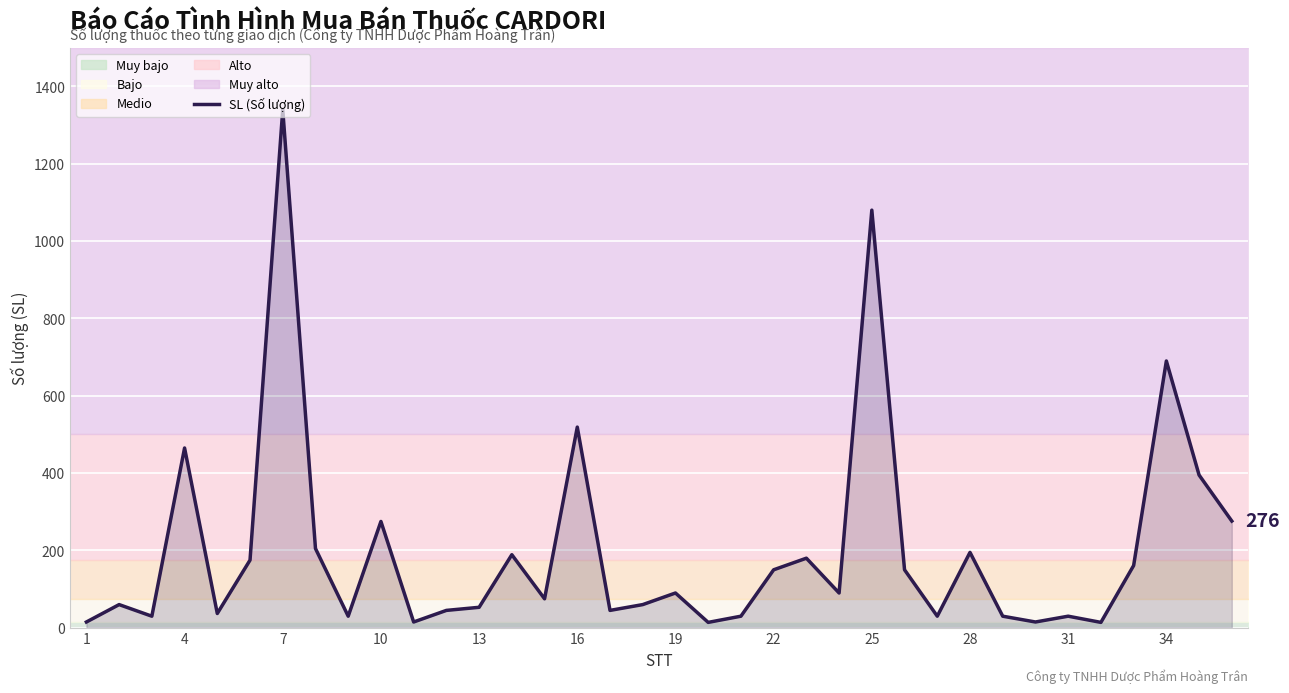

What is the value of the 13th point from the left?

53